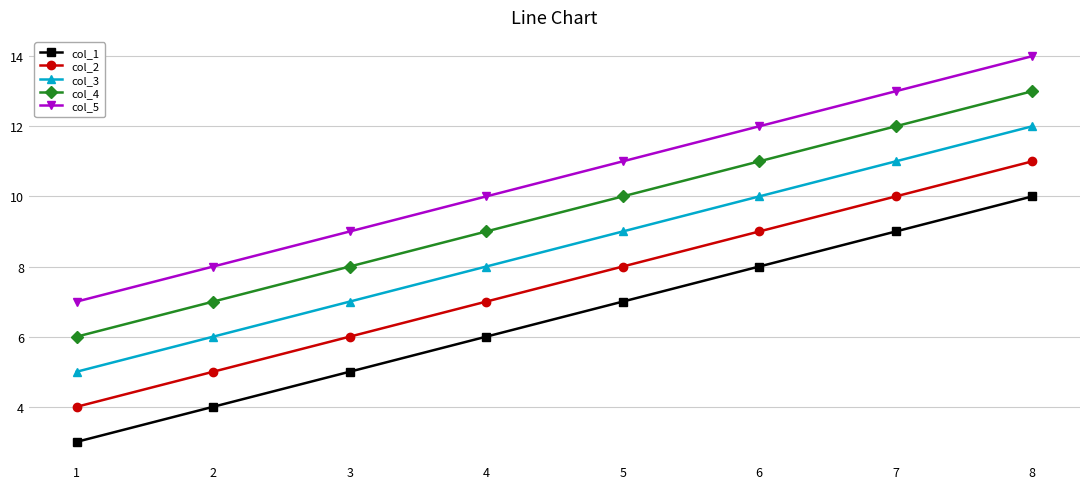

True or false: col_3 and col_1 cross at least once.

False